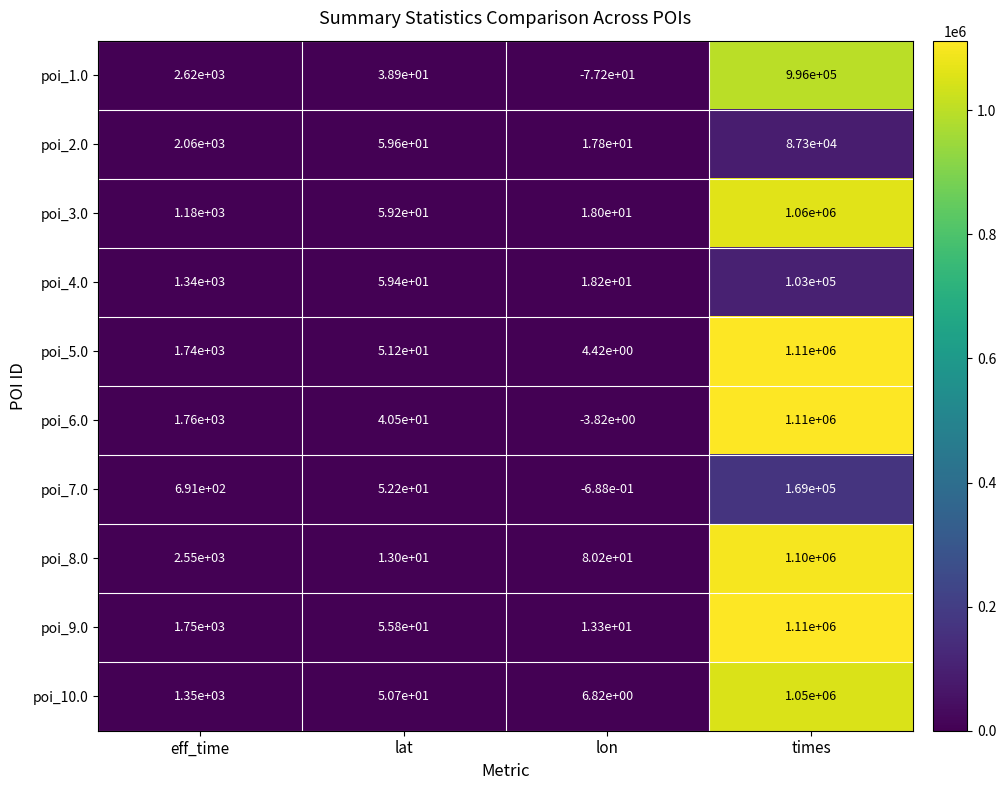

List the labels in order of poi_3.0 value, largest first.

times, eff_time, lat, lon